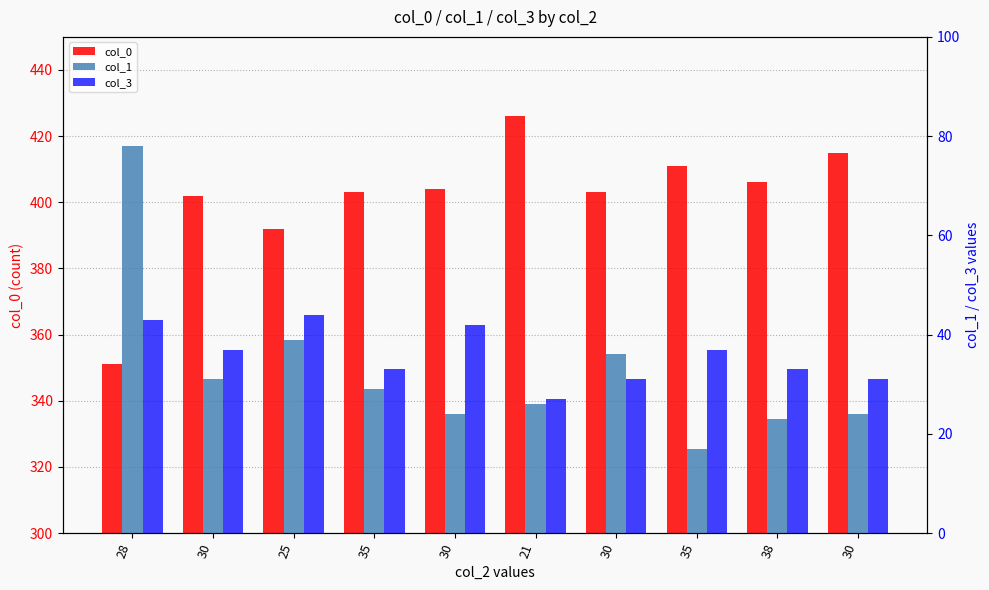

Where does the col_1 series first go above 29?

28